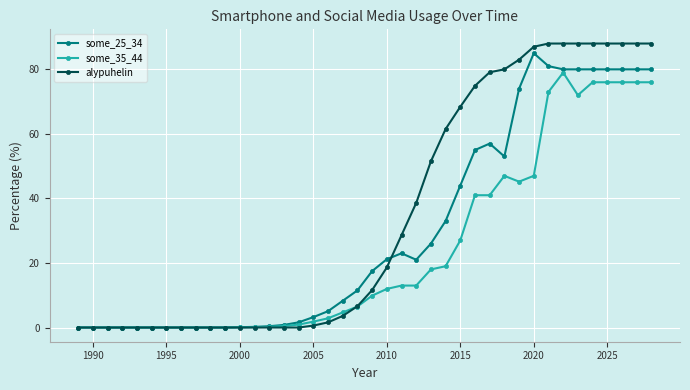

List the series in order of their overall mean, highest first.

alypuhelin, some_25_34, some_35_44